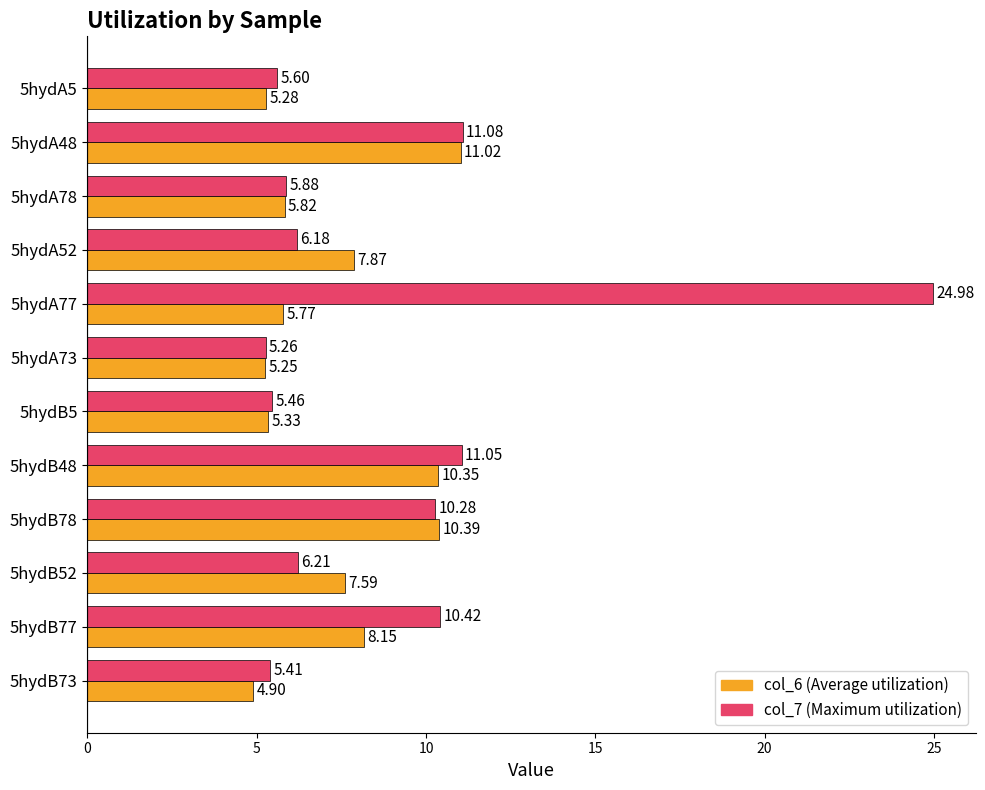

What is the difference between the highest and lowest values at 5hydB52?

1.4